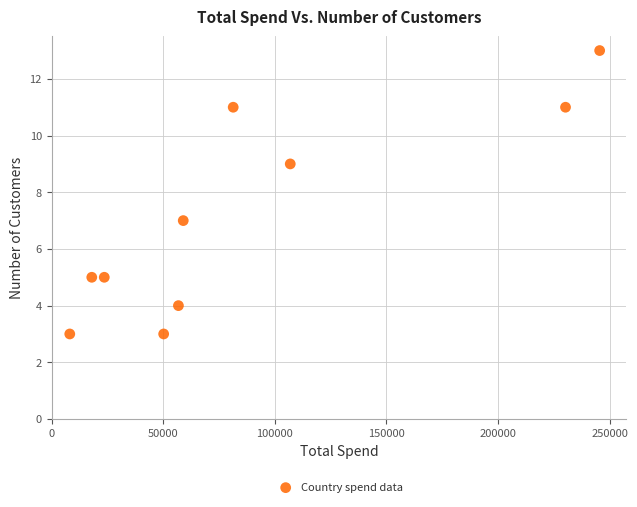

What is the average Y value?

7